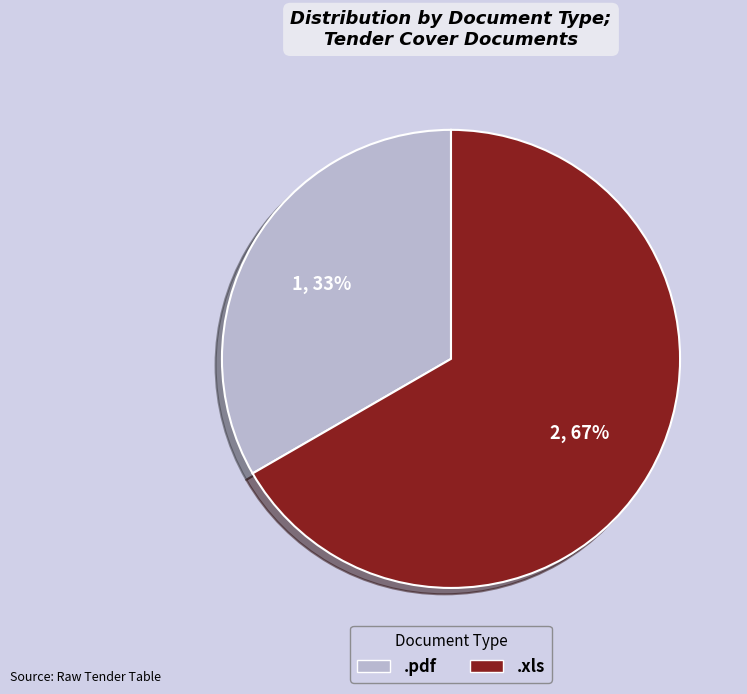

Which slice is the largest?

.xls